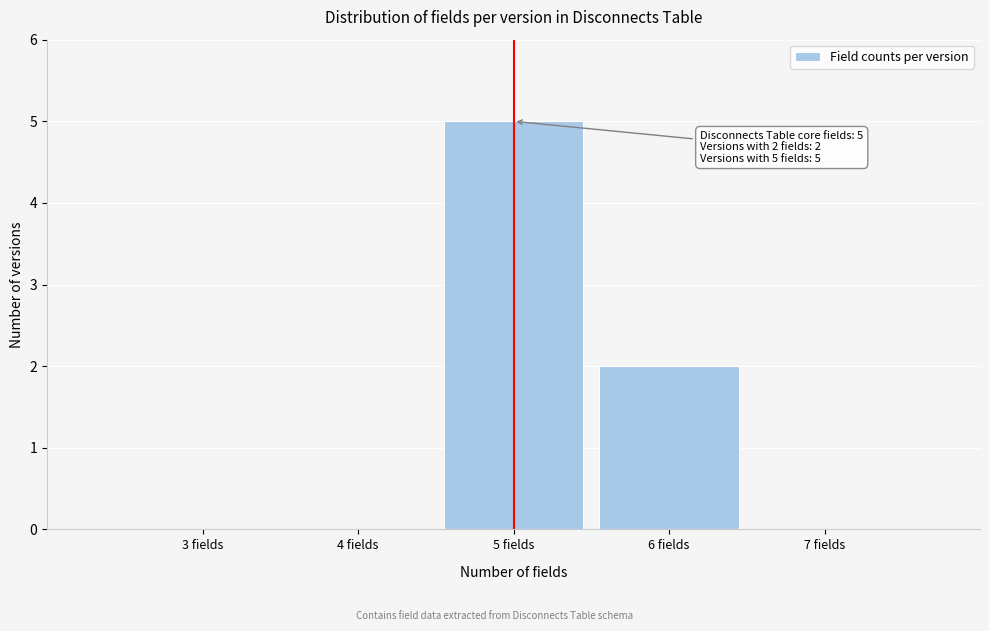

Reading left to right, extract all data points from this chart.

3 fields=0	4 fields=0	5 fields=5	6 fields=2	7 fields=0